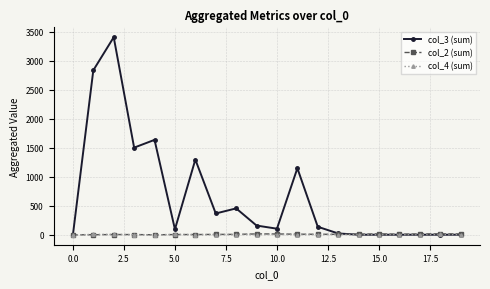

Which series has the largest range (max minus min)?

col_3 (sum)